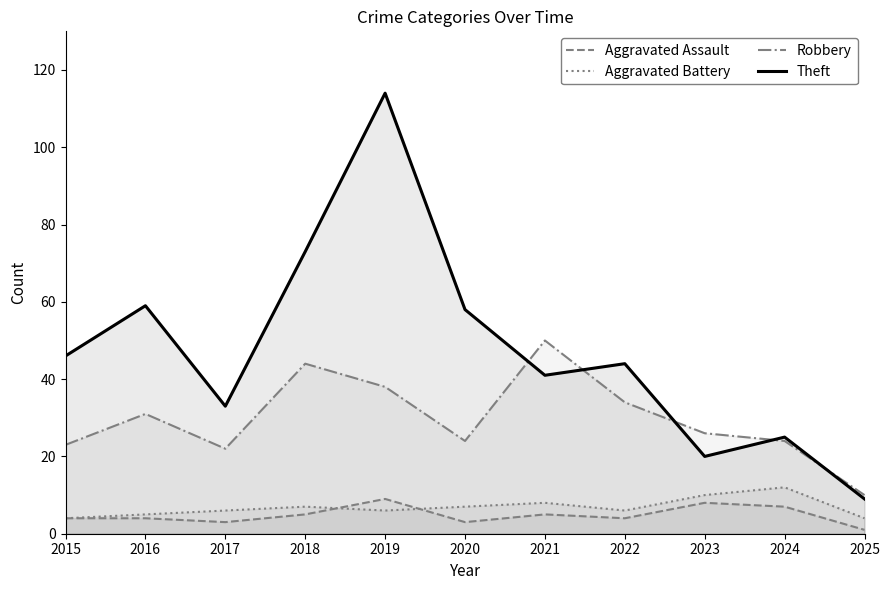

How many interior local valleys does the Theft series have?

3